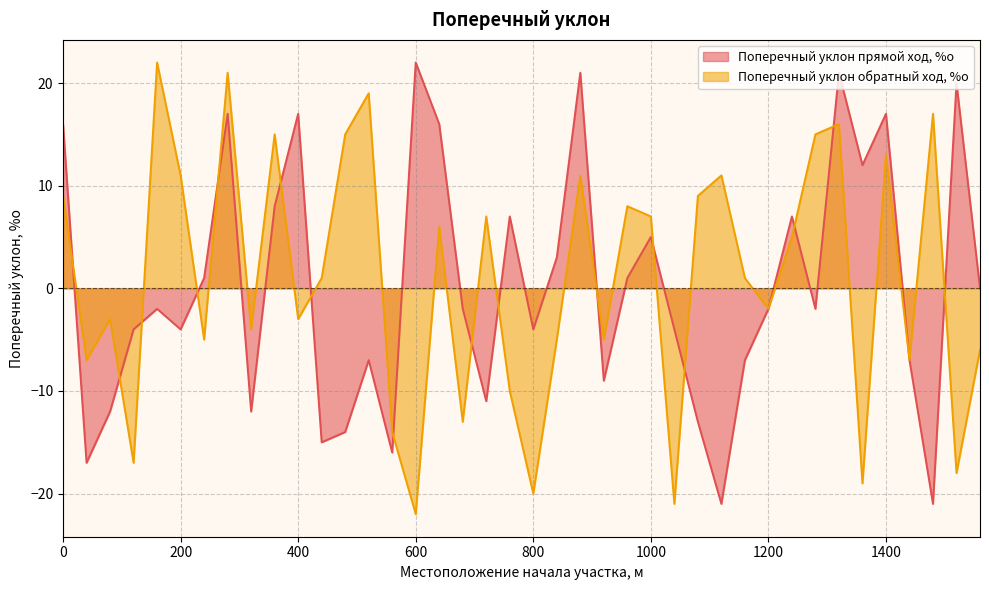

Is it true that Поперечный уклон обратный ход, %о equals 1 at 1160?

True